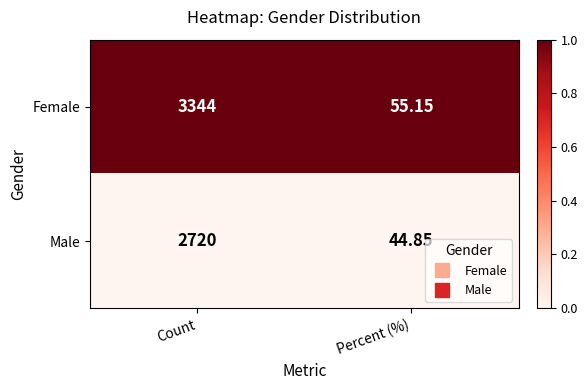

Rank the series by their maximum value, from highest to lowest.

Female, Male